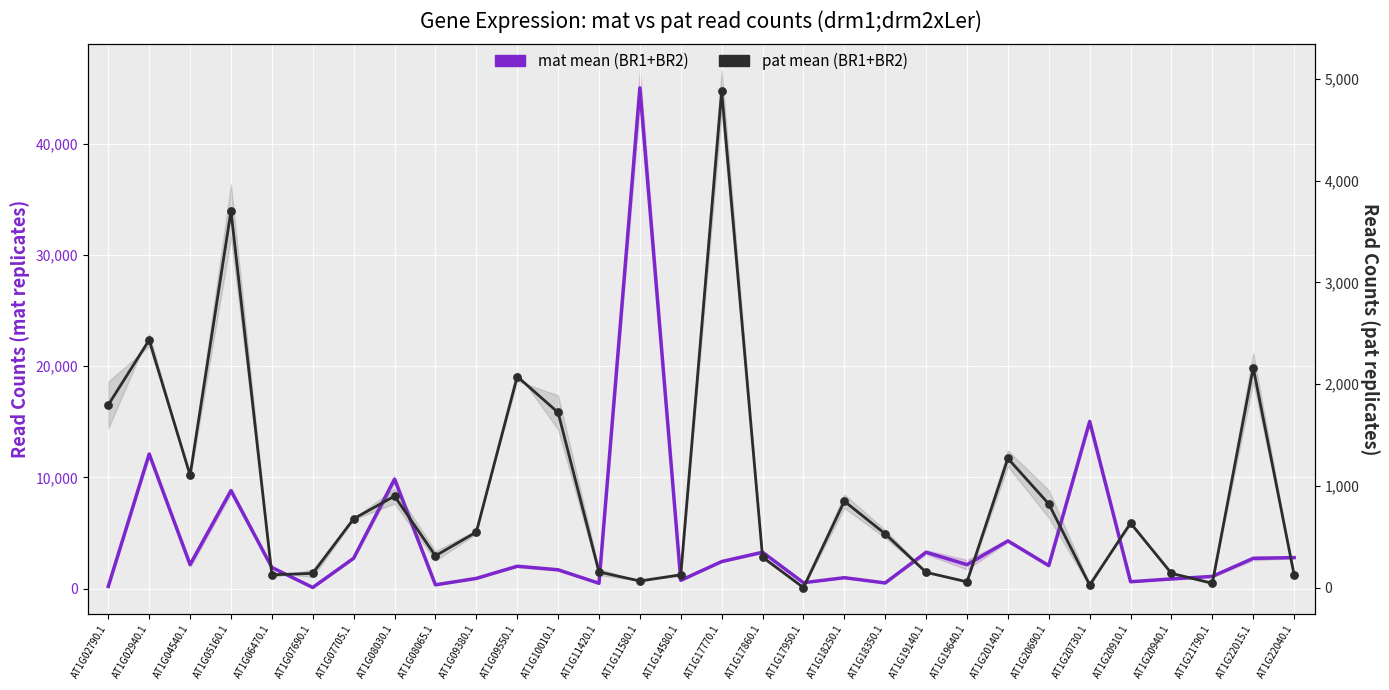

What is the total value across all series at AT1G04540.1?

3267.0